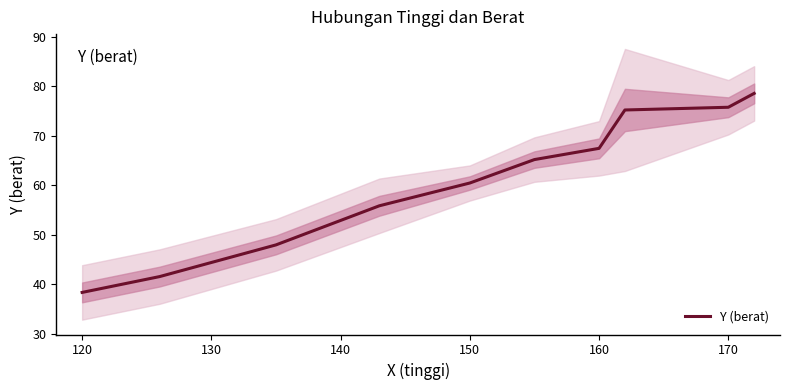

Which category has the lowest value in the Y (berat) series?

120